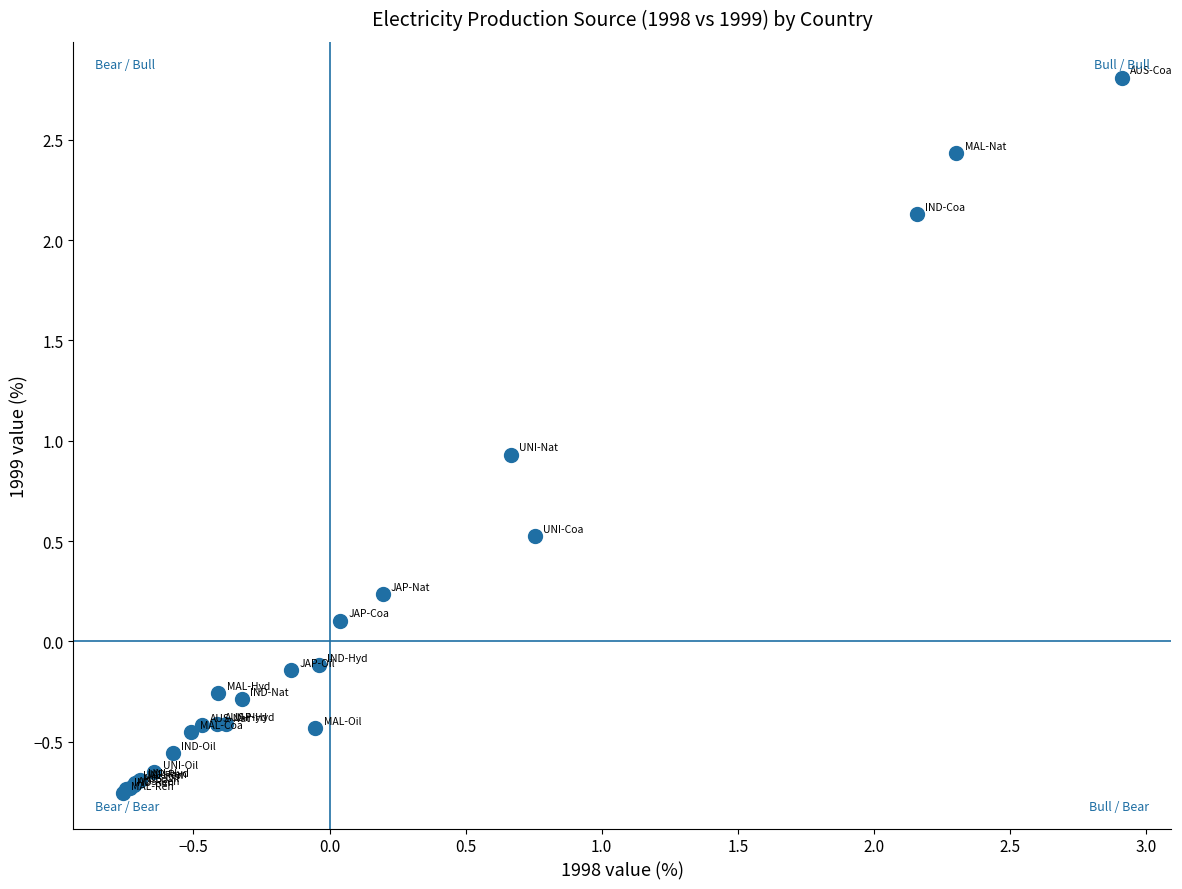

What Y value in the scatter plot is closest to 1?

0.9